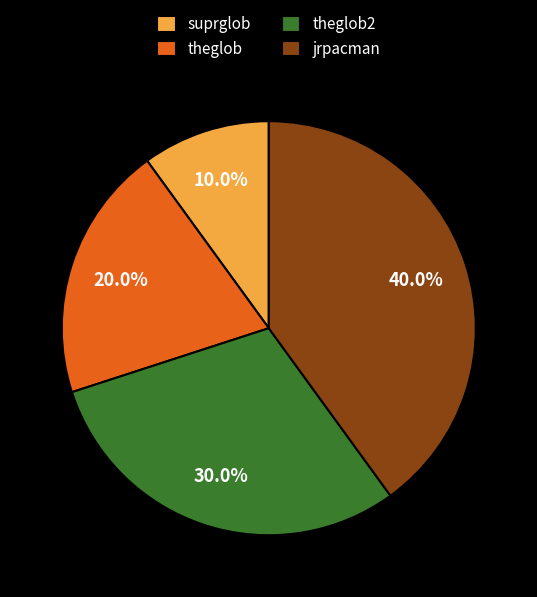

How many segments does this pie chart have?

4